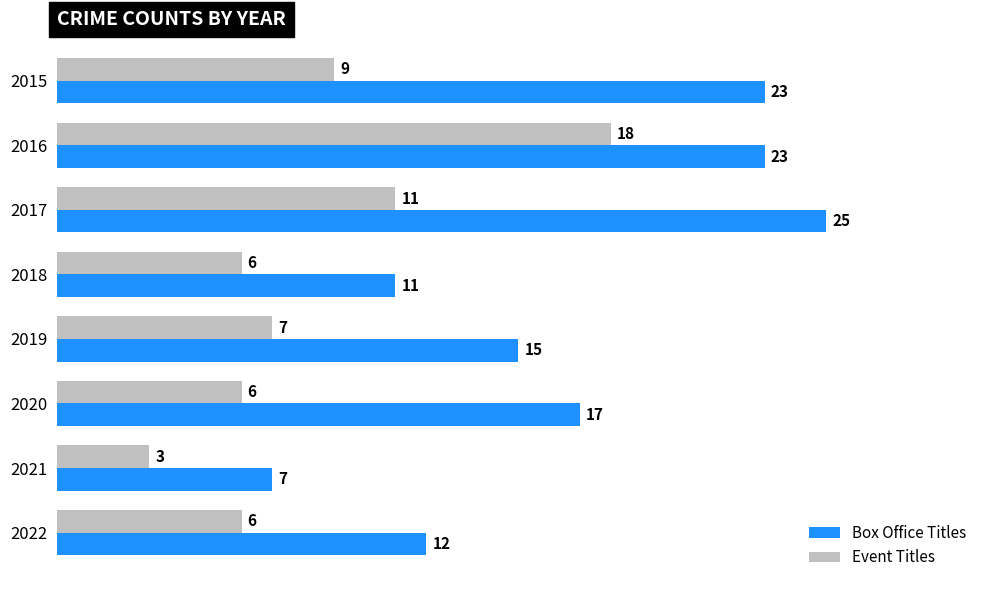

True or false: Box Office Titles has a value of 15 at 2015.

False